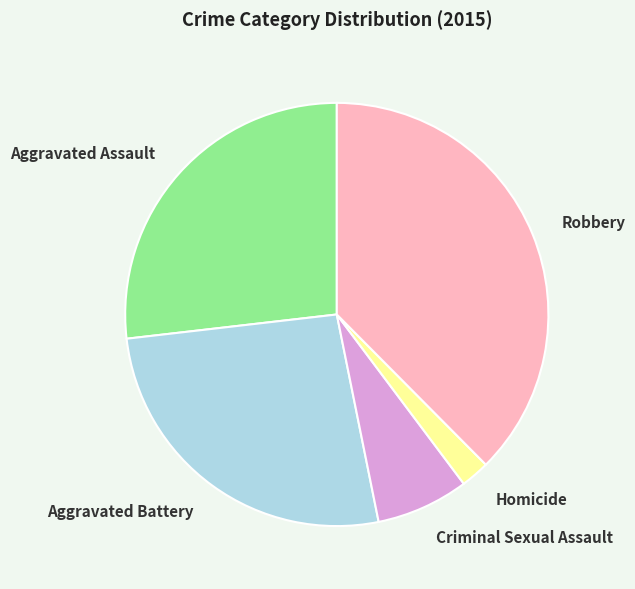

How many segments does this pie chart have?

5